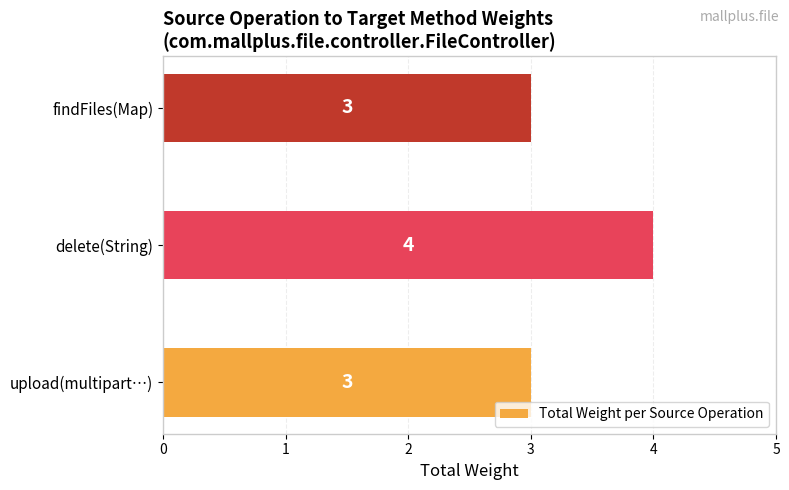

What is the maximum value shown in the chart?

4